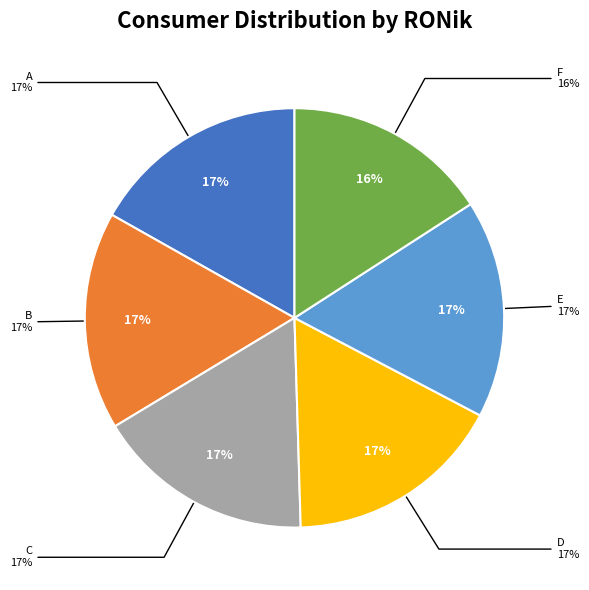

Which slice is the smallest?

F